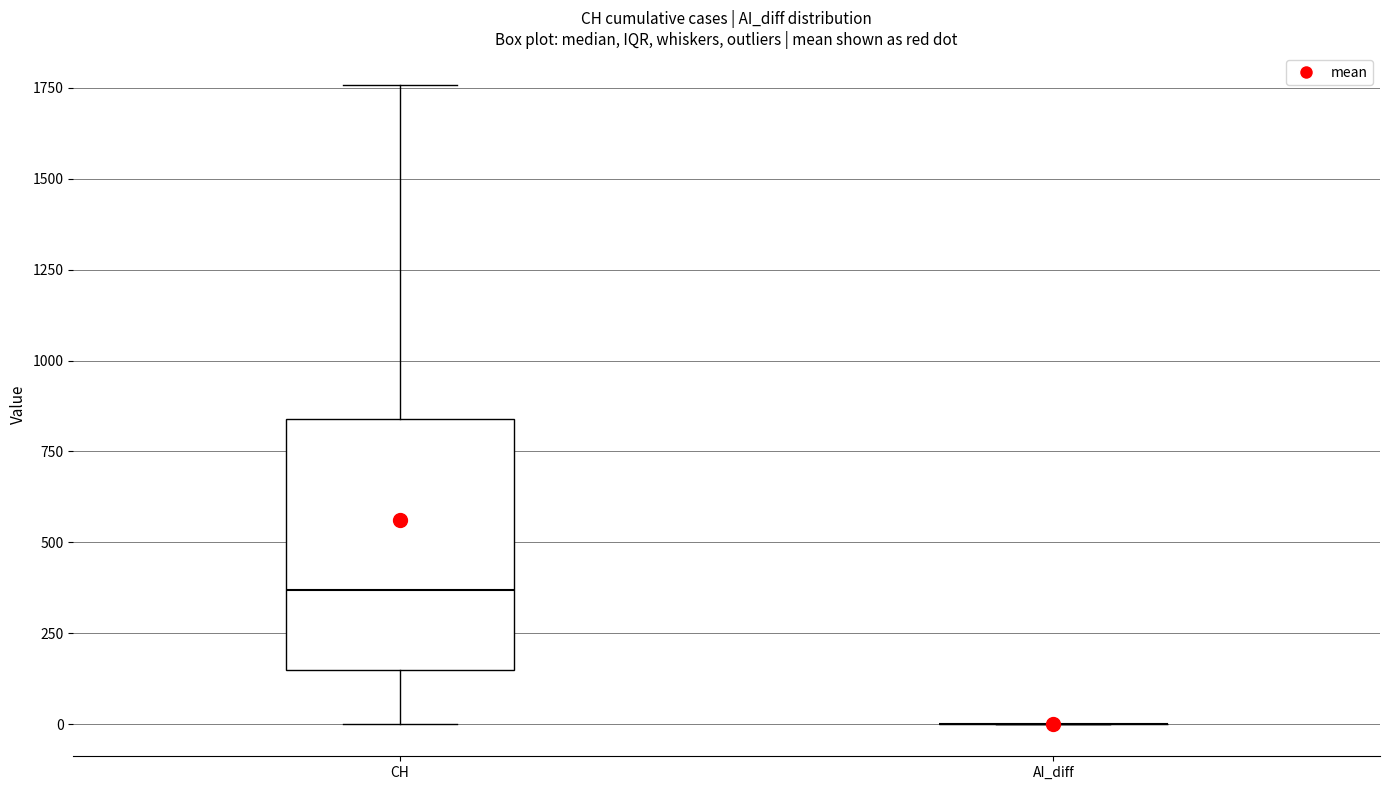

Comparing the boxes themselves (not the whiskers), which one is the tallest?

CH